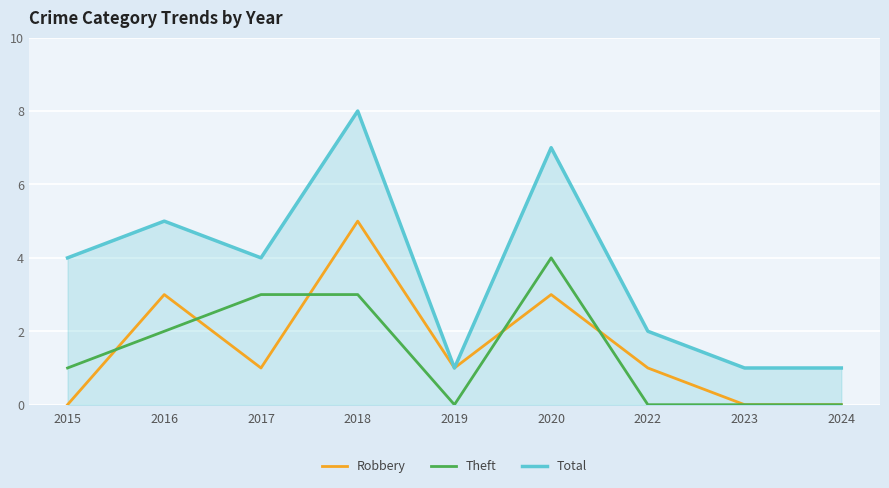

Between 2016 and 2024, which series saw the biggest shift?

Total